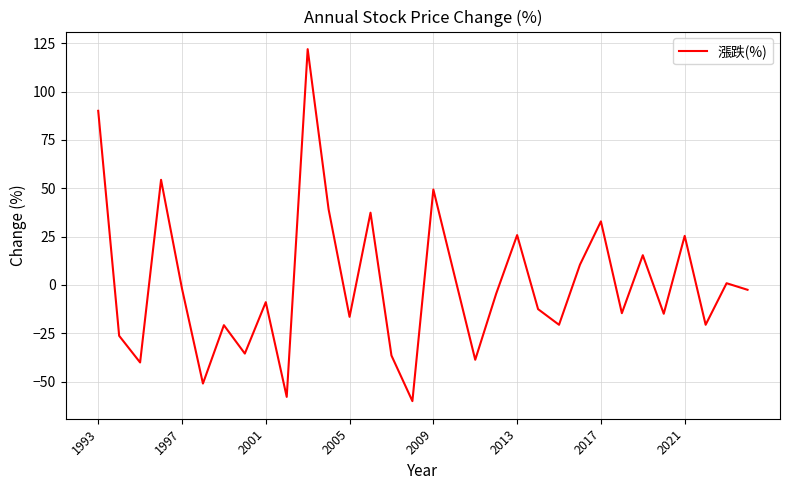

What is the maximum value shown in the chart?

122.0